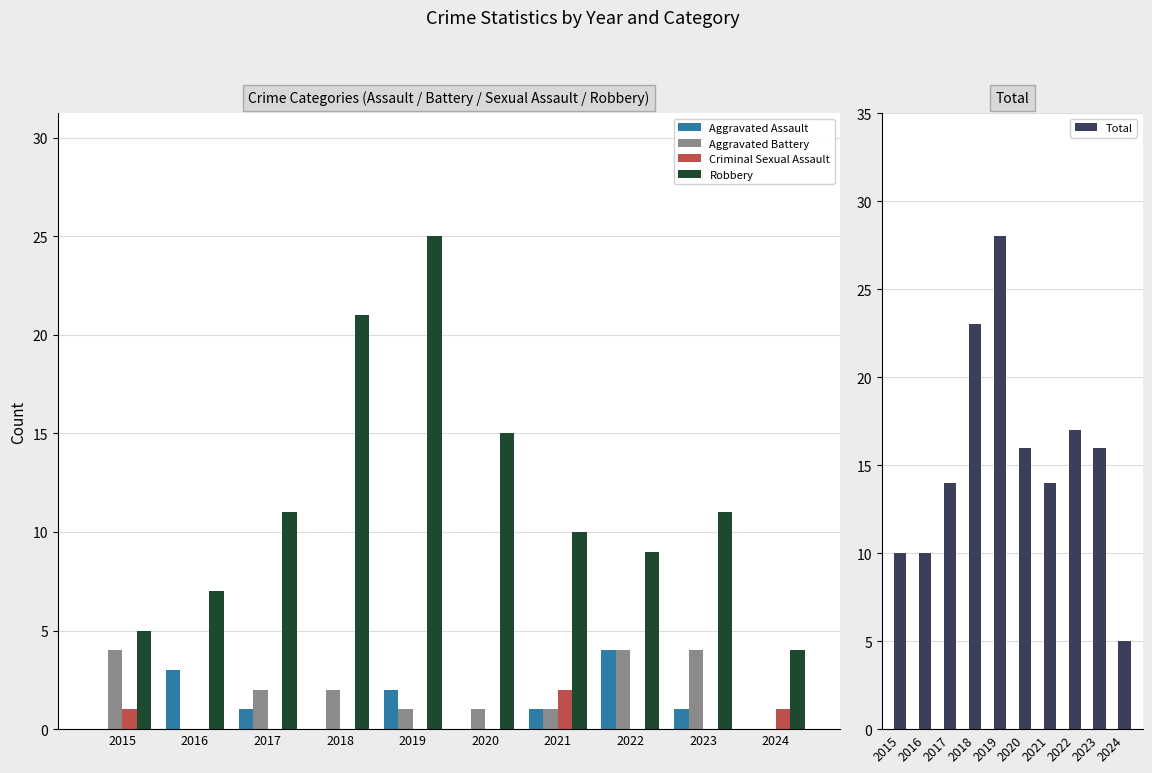

Which series has the largest range (max minus min)?

Total